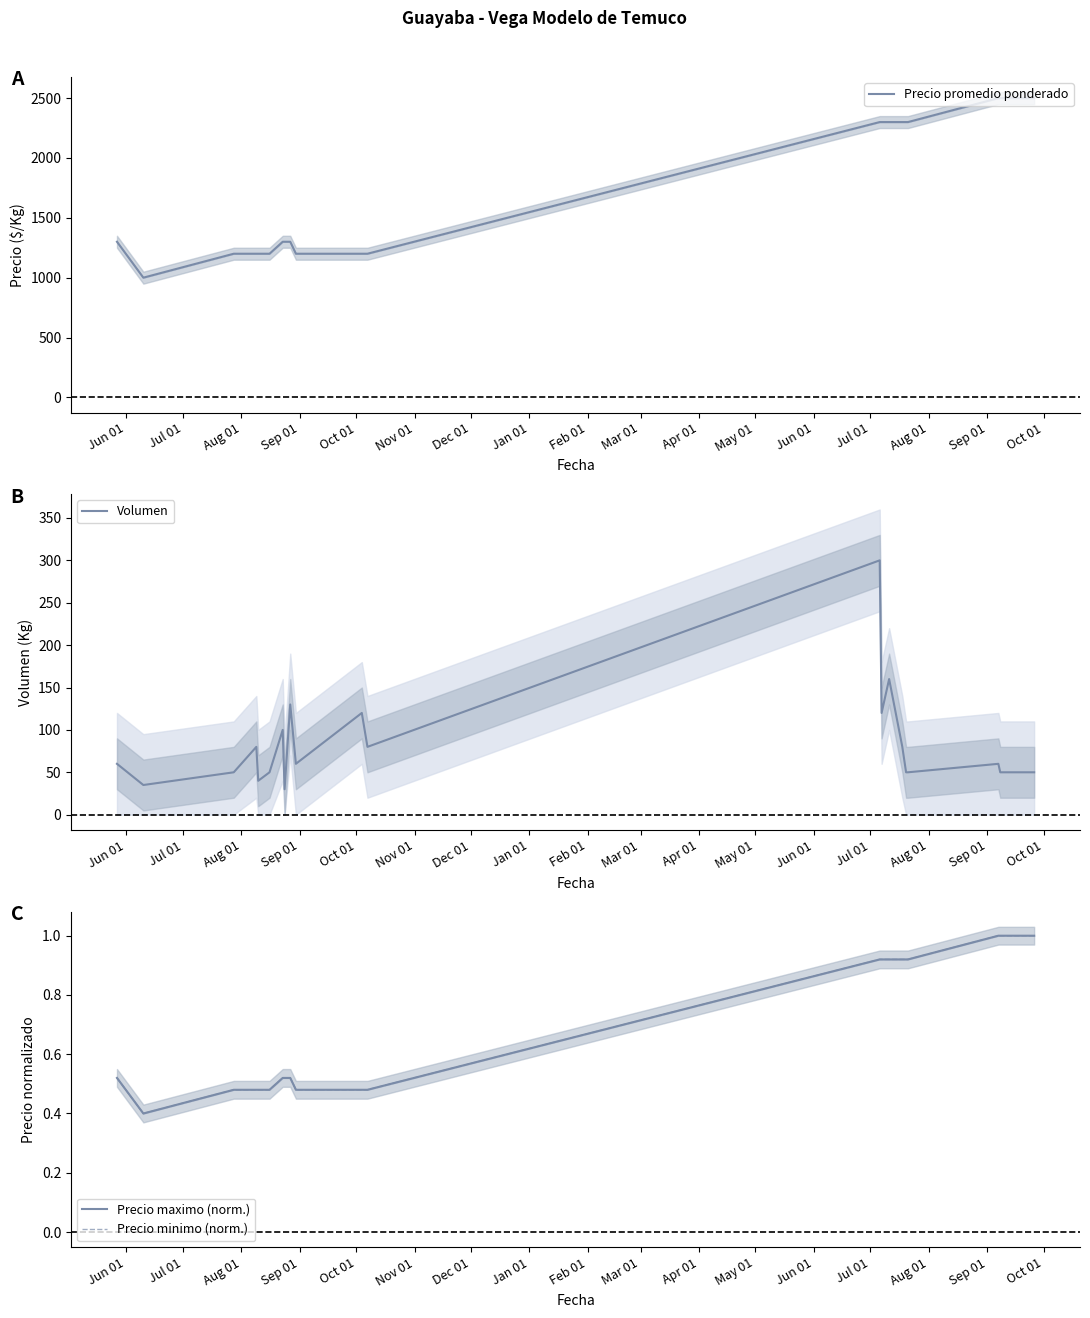

Count the number of data series in this chart.

4